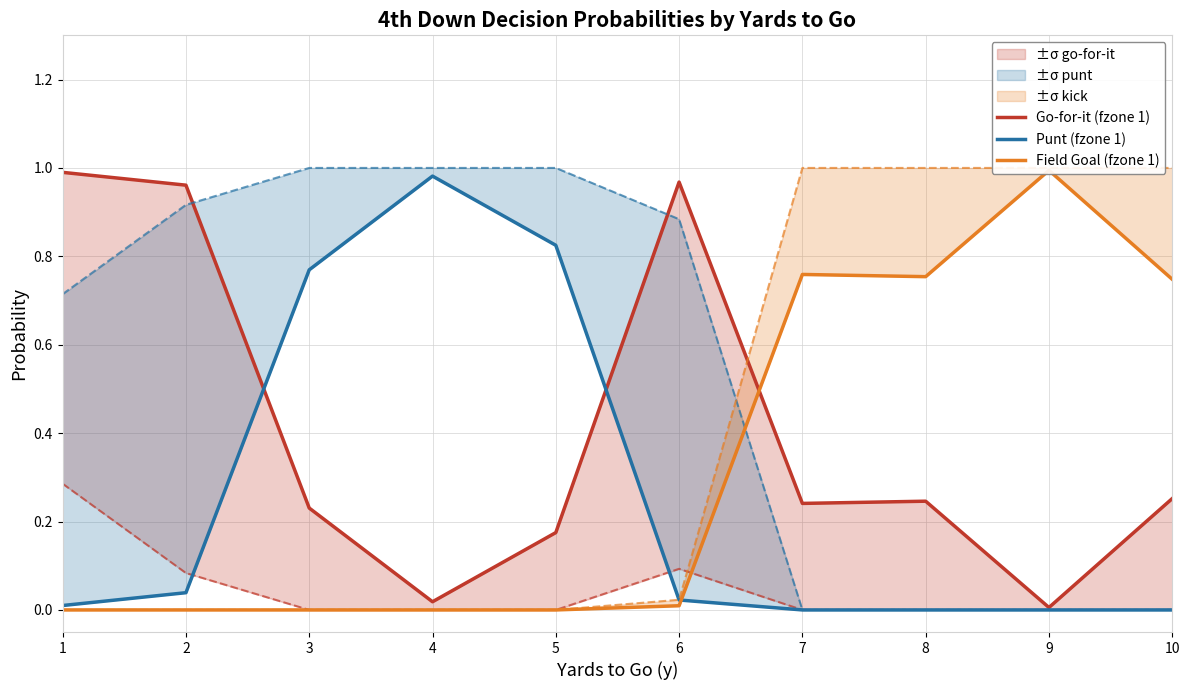

Reading left to right, list all the values displayed in this chart.

Go-for-it (fzone 1): 1=1.0	2=1.0	3=0.2	4=0.0	5=0.2	6=1.0	7=0.2	8=0.2	9=0.0	10=0.3
Punt (fzone 1): 1=0.0	2=0.0	3=0.8	4=1.0	5=0.8	6=0.0	7=0.0	8=0.0	9=0.0	10=0.0
Field Goal (fzone 1): 1=0.0	2=0.0	3=0.0	4=0.0	5=0.0	6=0.0	7=0.8	8=0.8	9=1.0	10=0.7